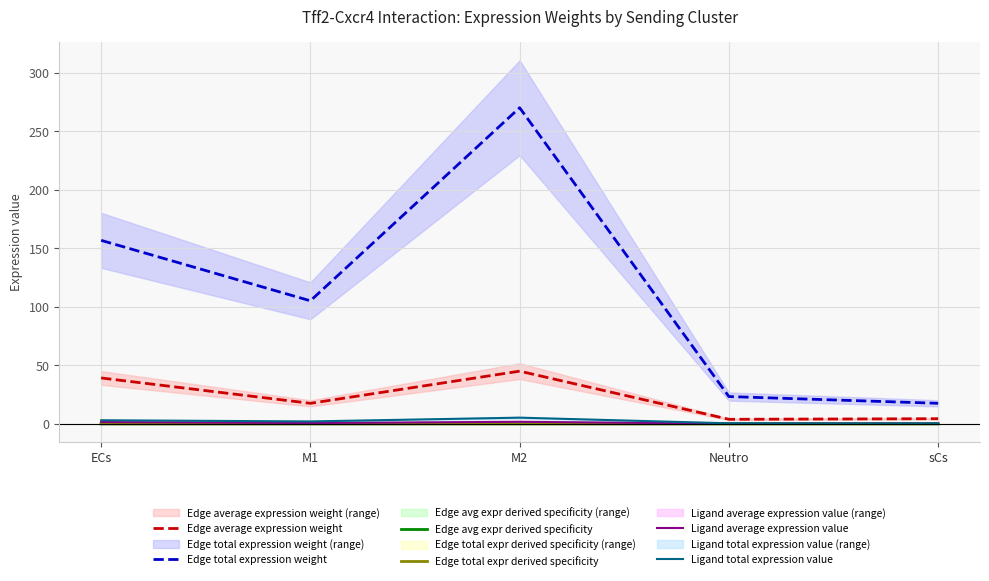

How many series are shown in this chart?

6